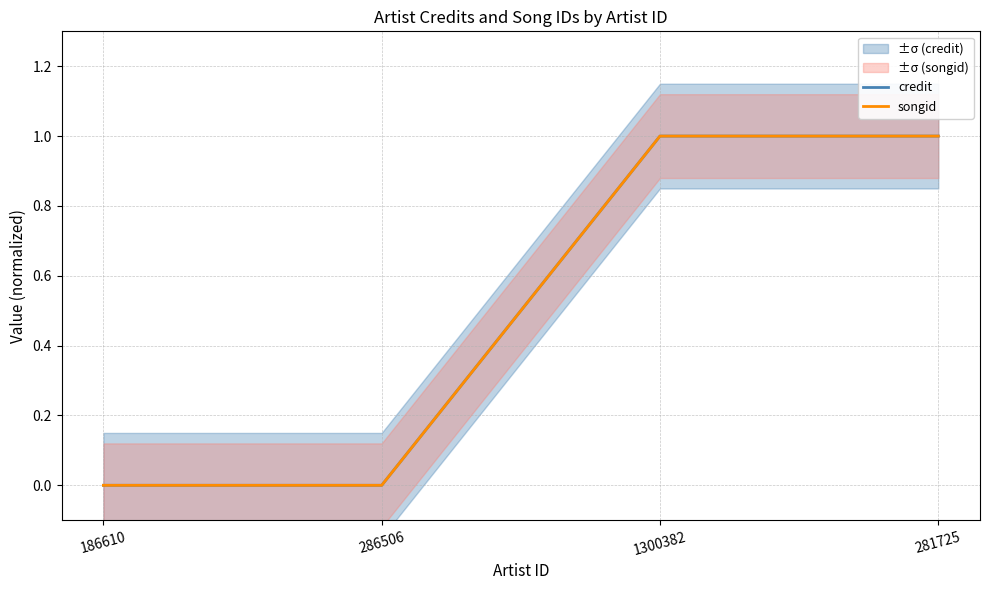

What is the average value of the credit series?

0.5